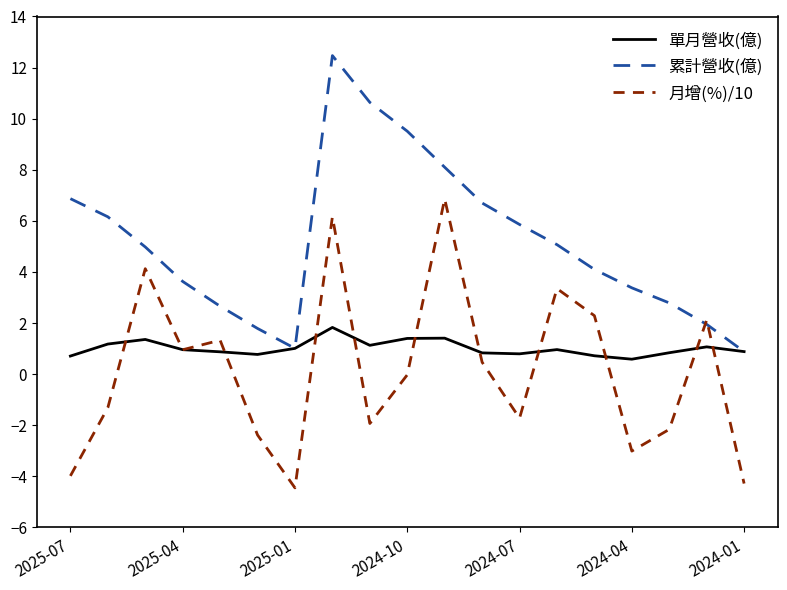

In 單月營收(億), how many points are lower than both neighbors (excluding endpoints)?

4